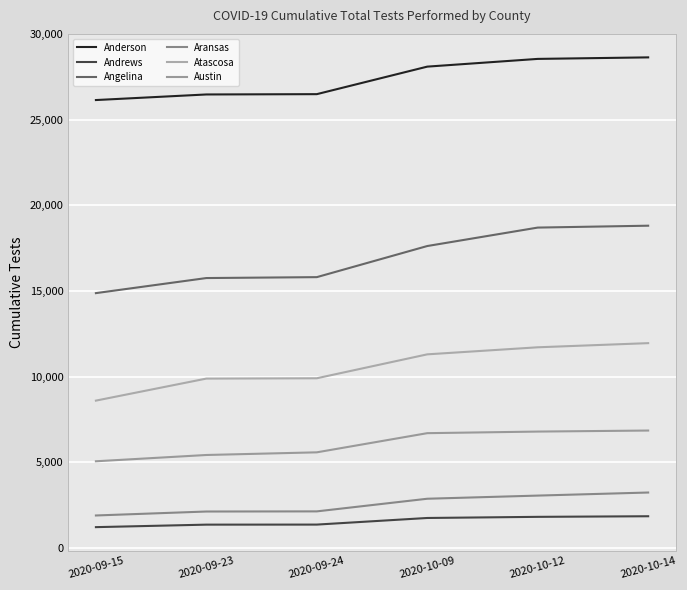

How many lines are shown in the chart?

6